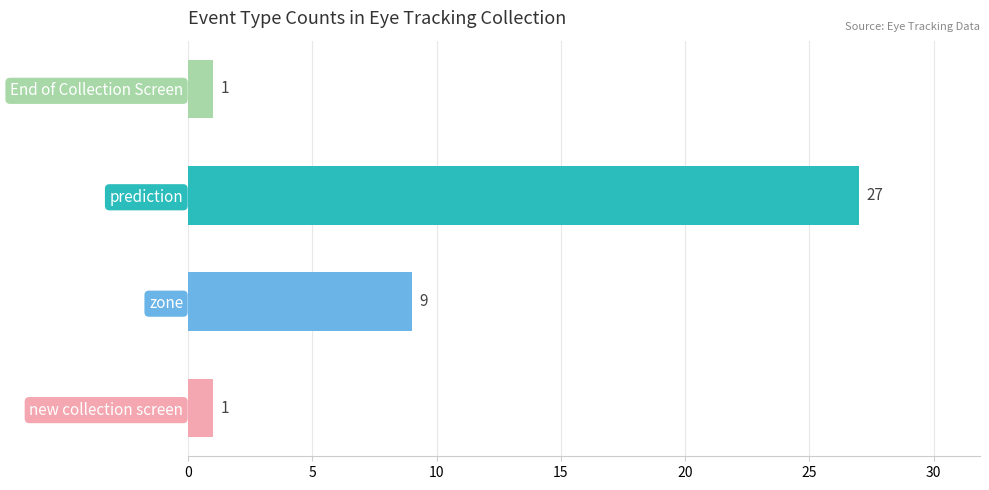

How many bars are there in total?

4